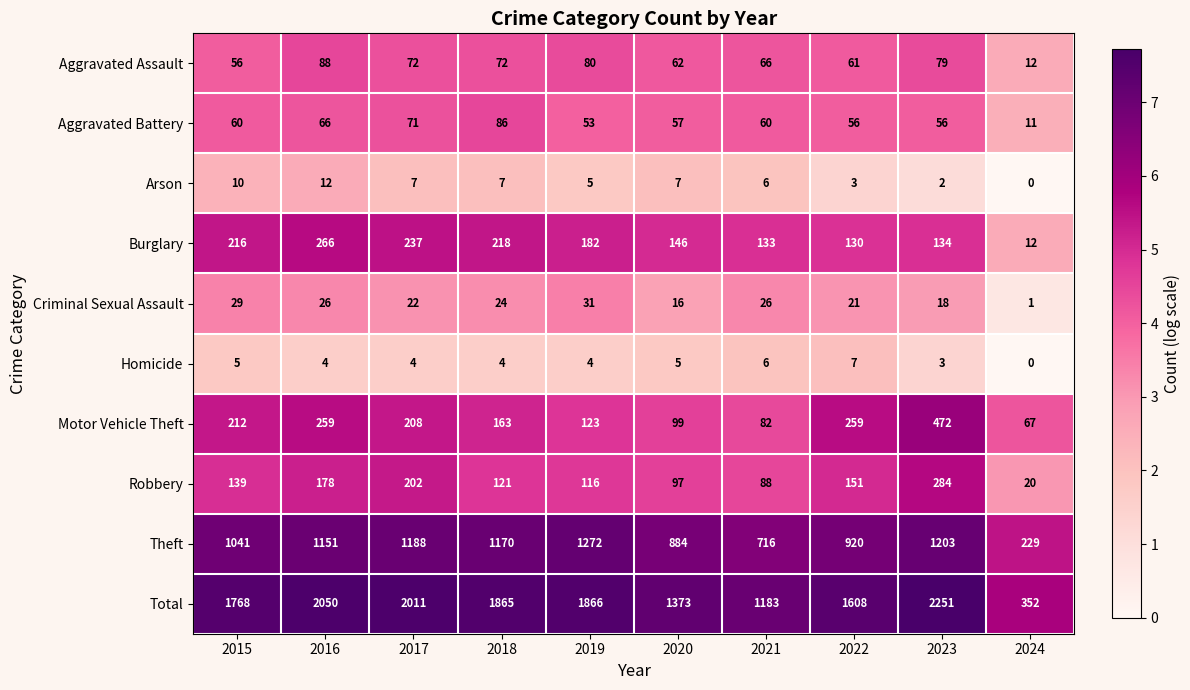

List the series in order of their peak value, lowest first.

Homicide, Arson, Criminal Sexual Assault, Aggravated Battery, Aggravated Assault, Burglary, Robbery, Motor Vehicle Theft, Theft, Total